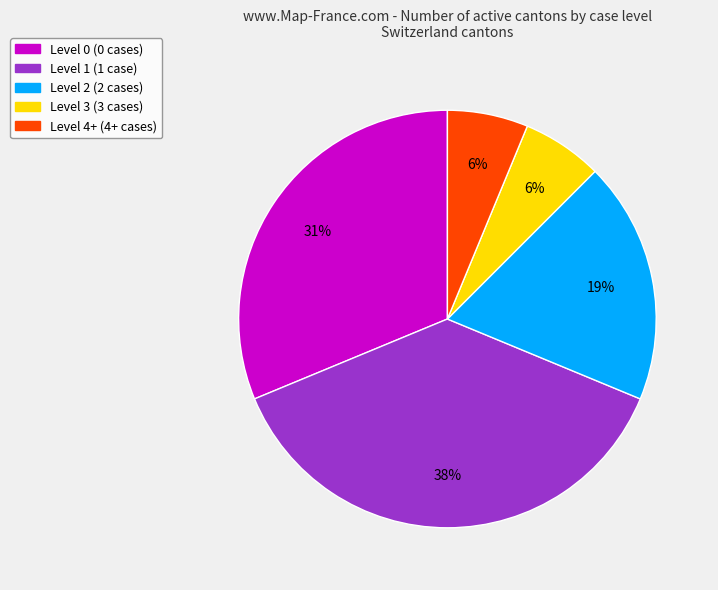

Is there a majority slice in this chart?

No